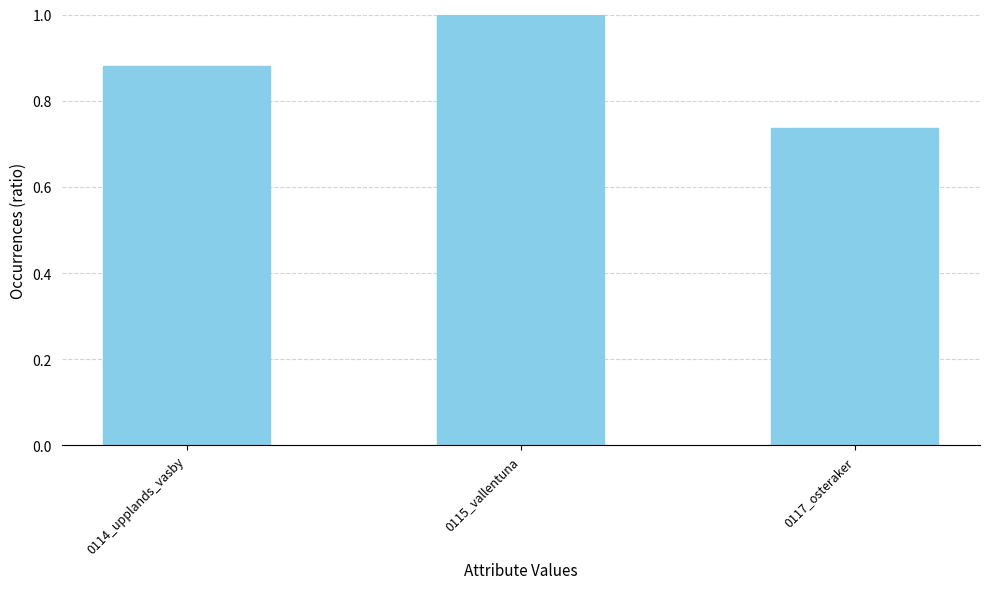

What is the maximum value shown in the chart?

1.0